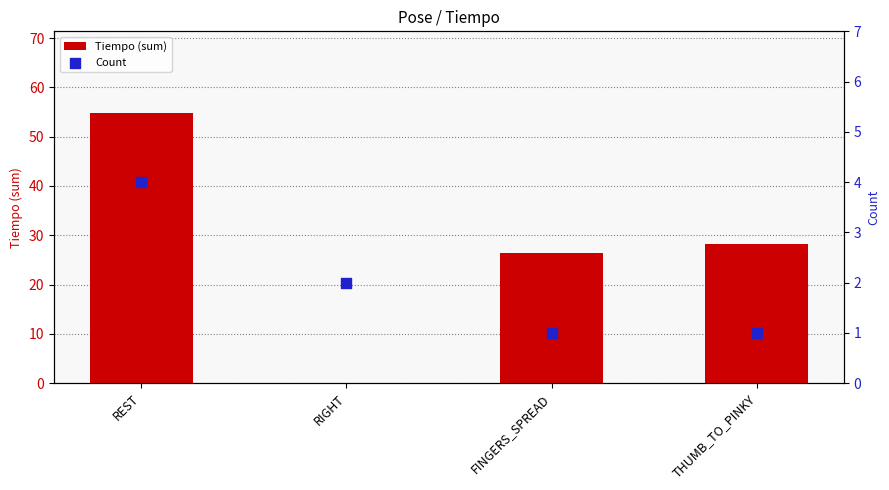

At which category is the sum across all series the highest?

REST